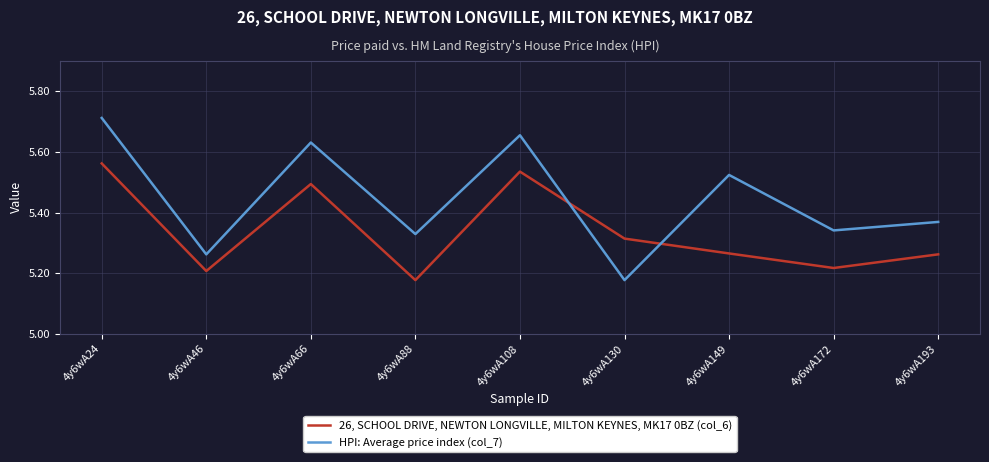

Which series has the largest total across all categories?

HPI: Average price index (col_7)